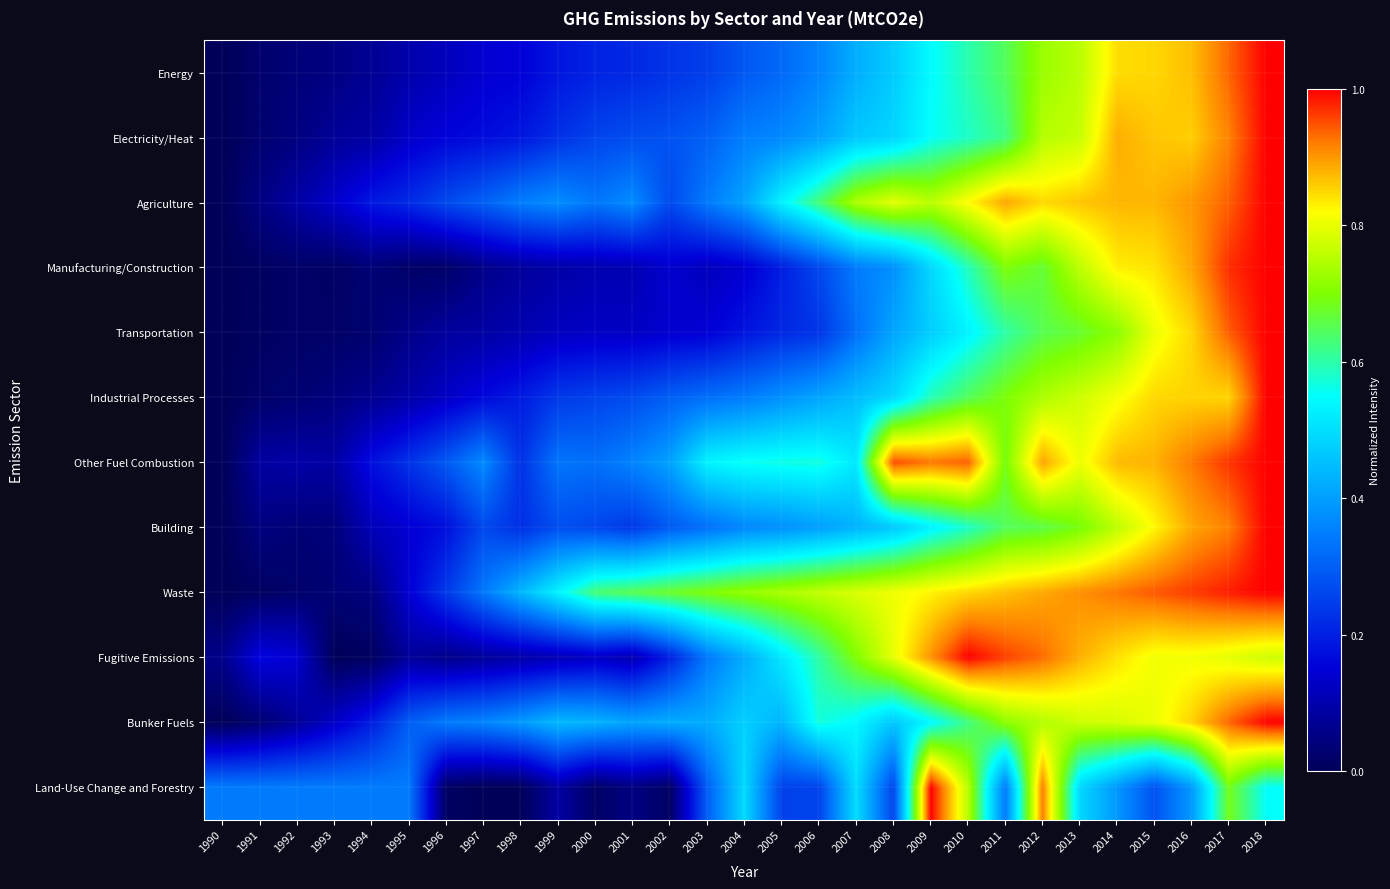

Which has a higher value, 1991 or 1994?

1994